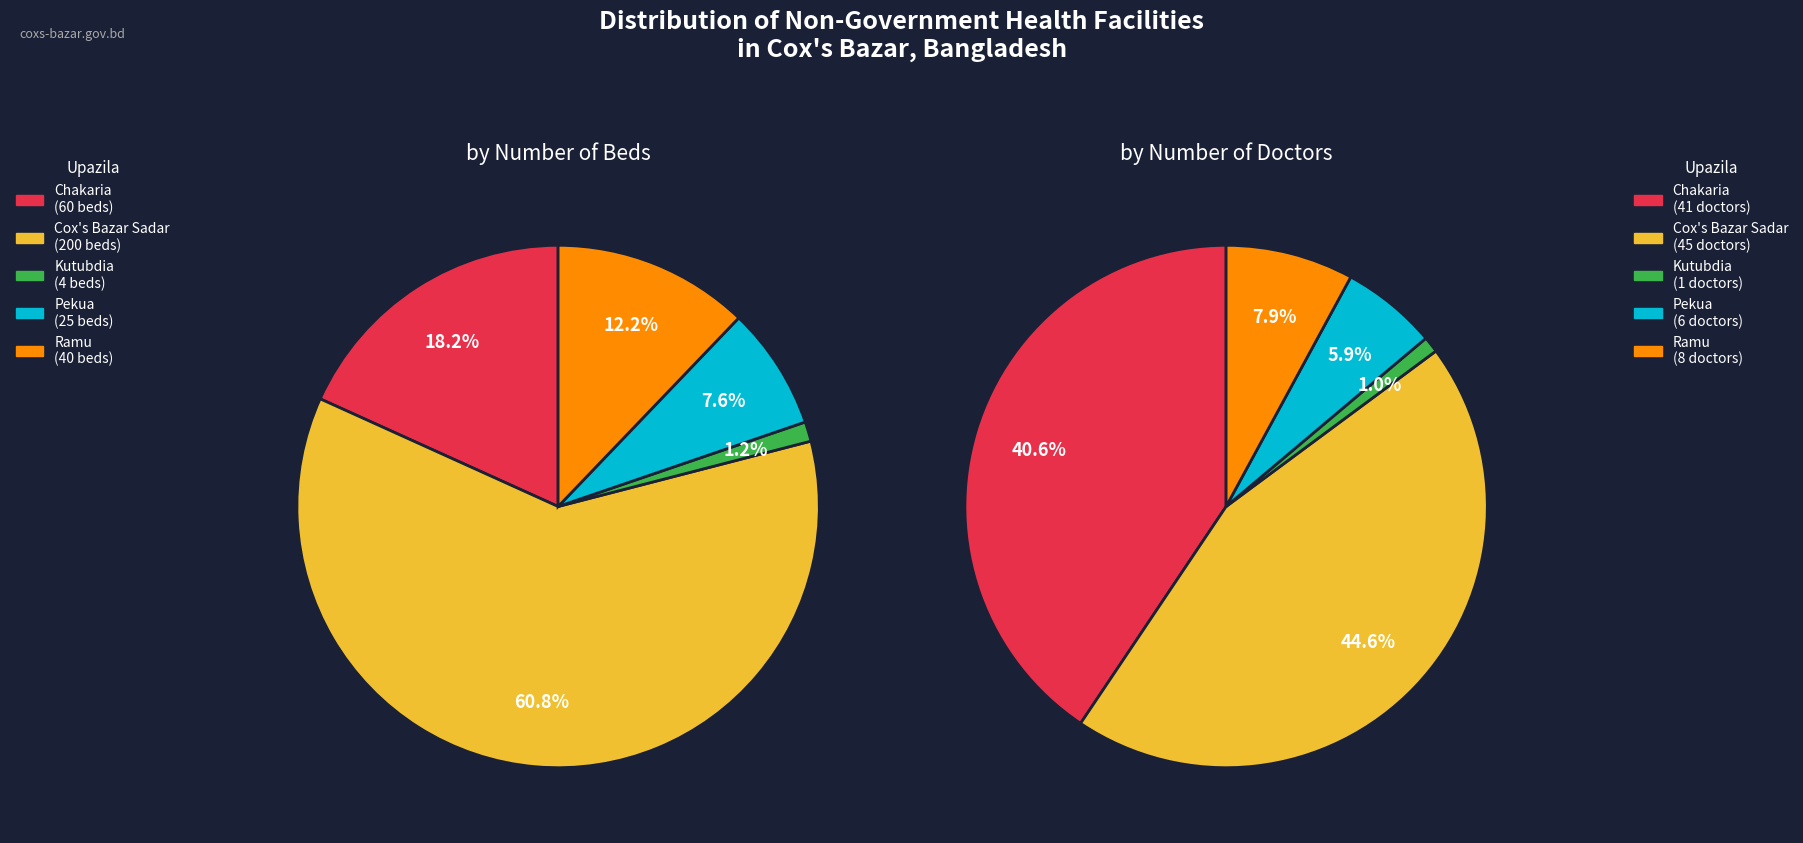

To the nearest percent, what percentage of the pie is Ramu?

12%